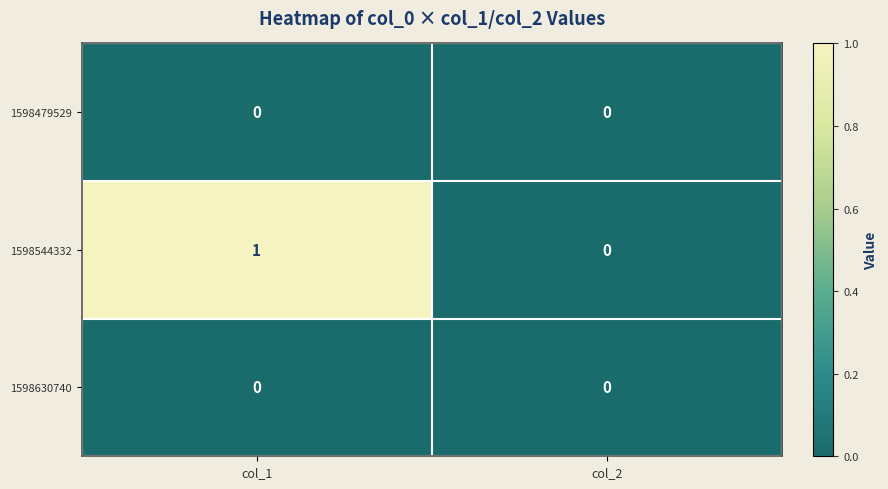

At which category is the sum across all series the highest?

col_1